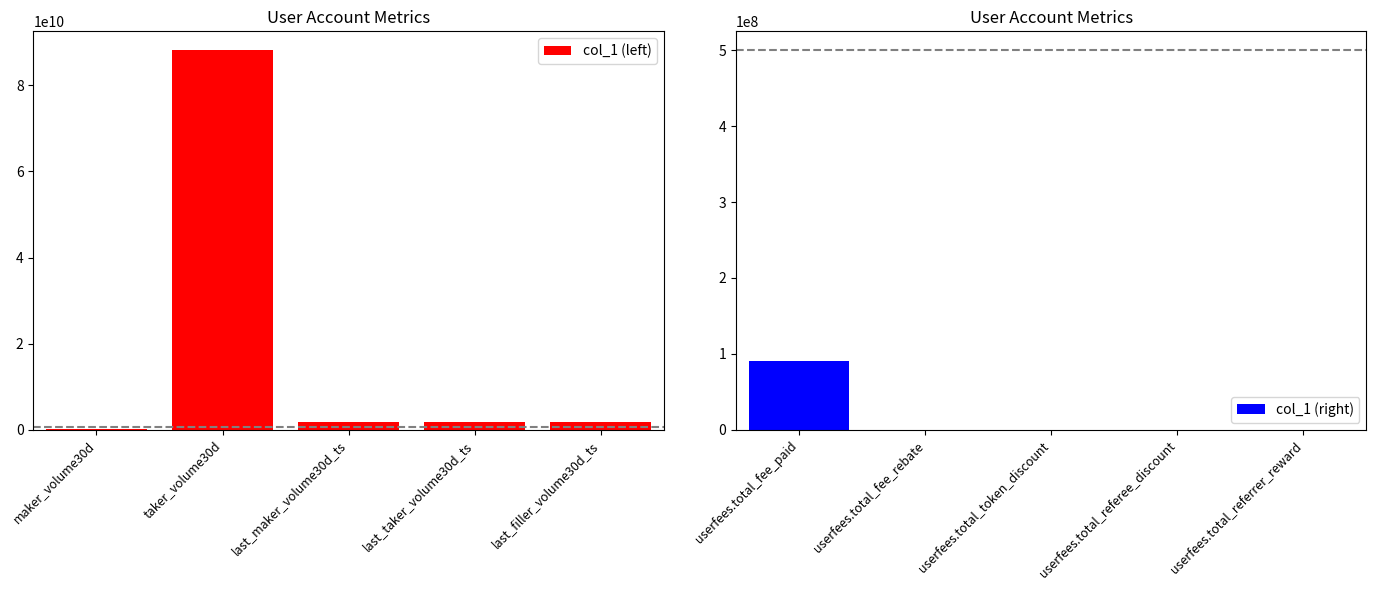

Is it true that col_1 (right) equals 0 at userfees.total_referee_discount?

True